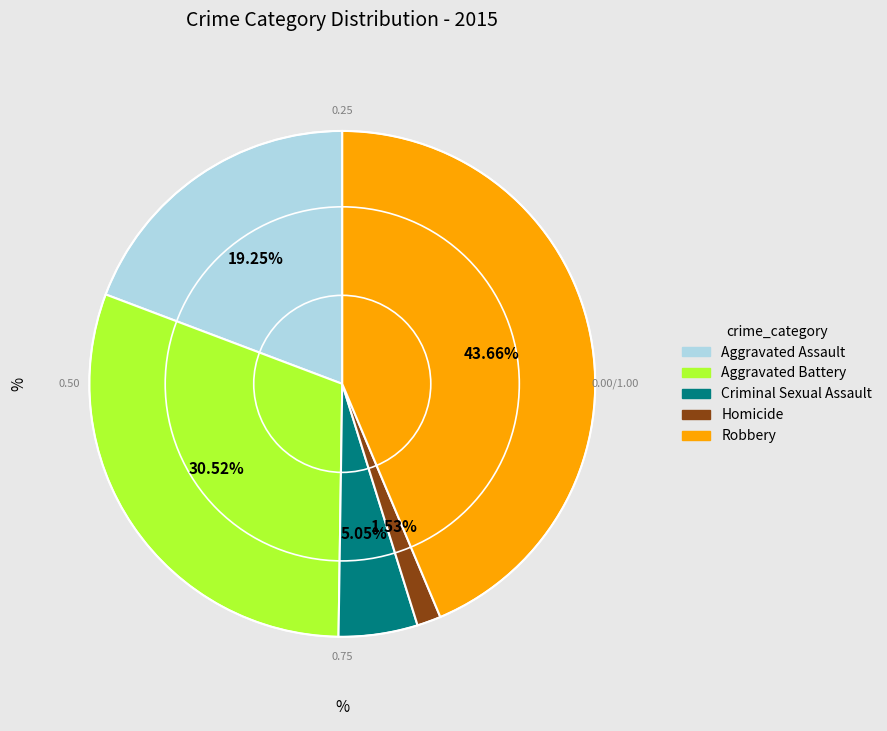

What is the largest slice in the pie chart?

Robbery